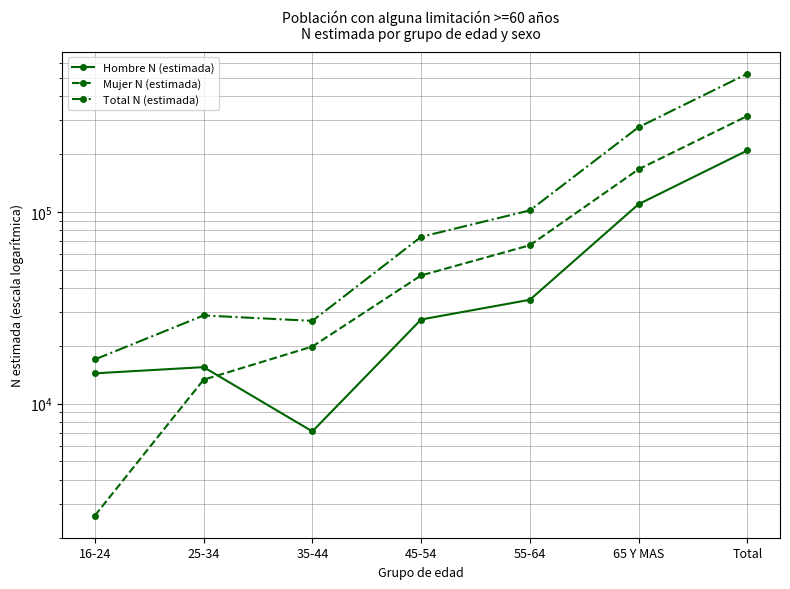

Rank the series by their average value, from lowest to highest.

Hombre N (estimada), Mujer N (estimada), Total N (estimada)